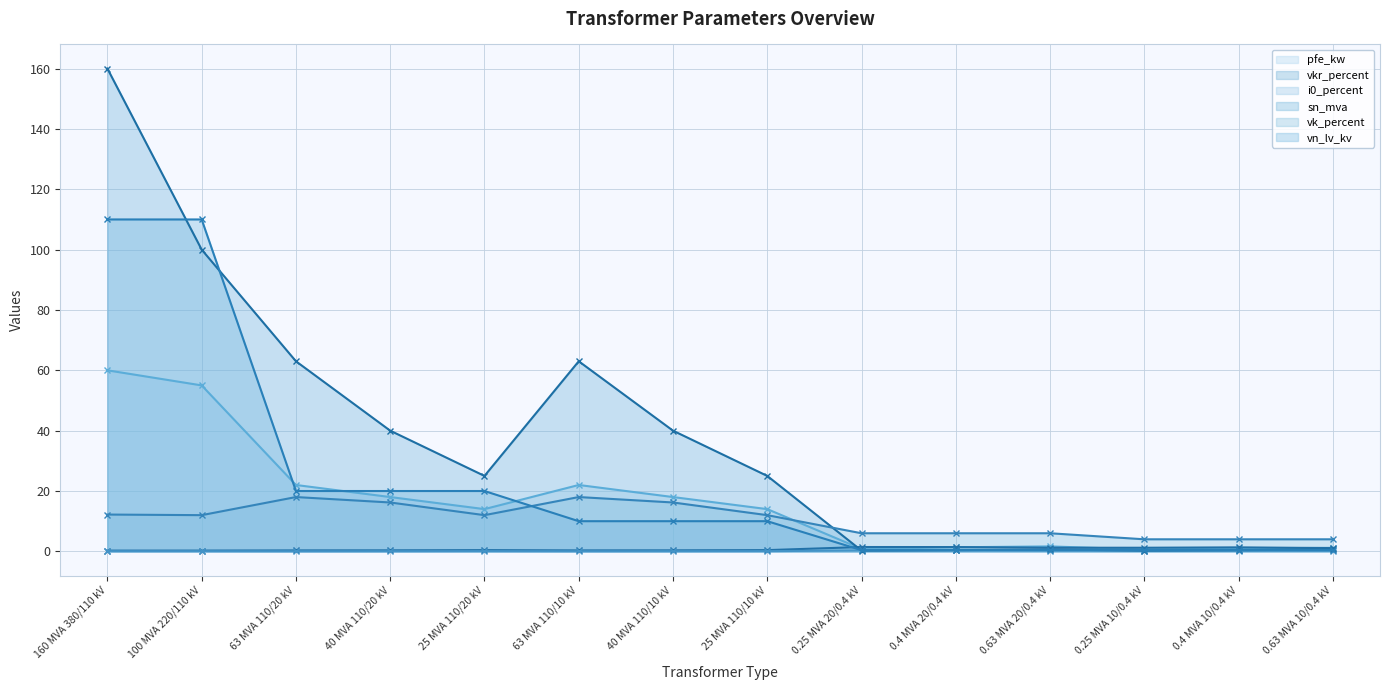

Where is the first local minimum for vk_percent?

100 MVA 220/110 kV